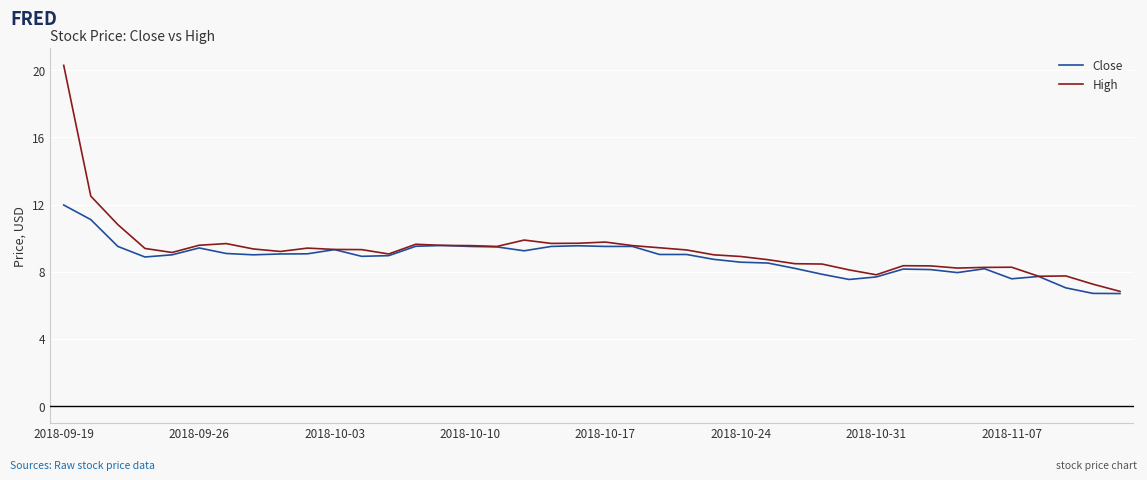

Which series has the largest range (max minus min)?

High